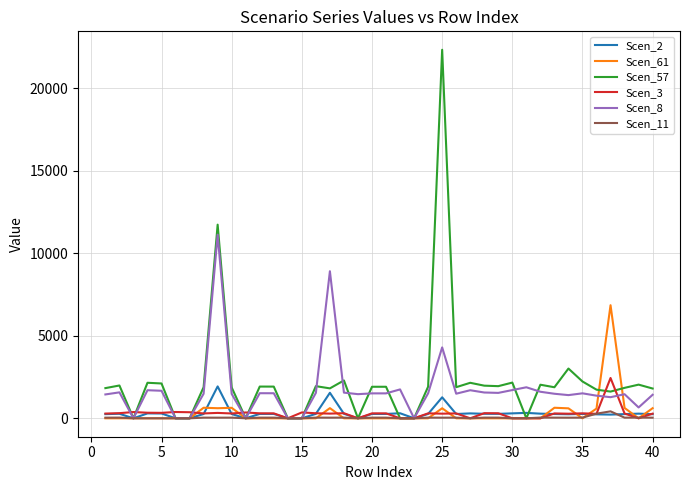

Which series has the largest range (max minus min)?

Scen_57